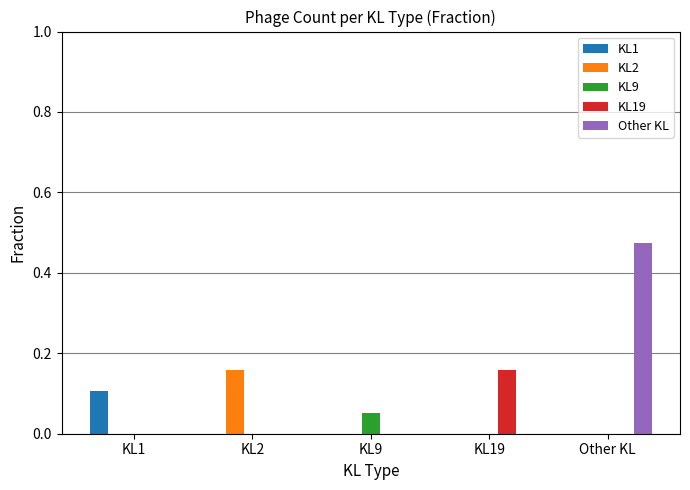

How many groups of bars are there?

5